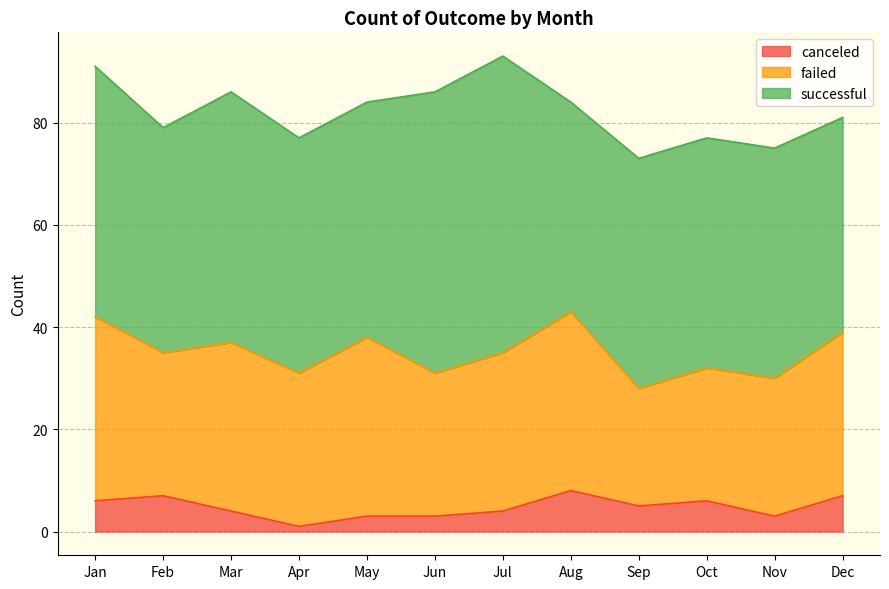

What is the value of the failed point at the 1st from the left?

36